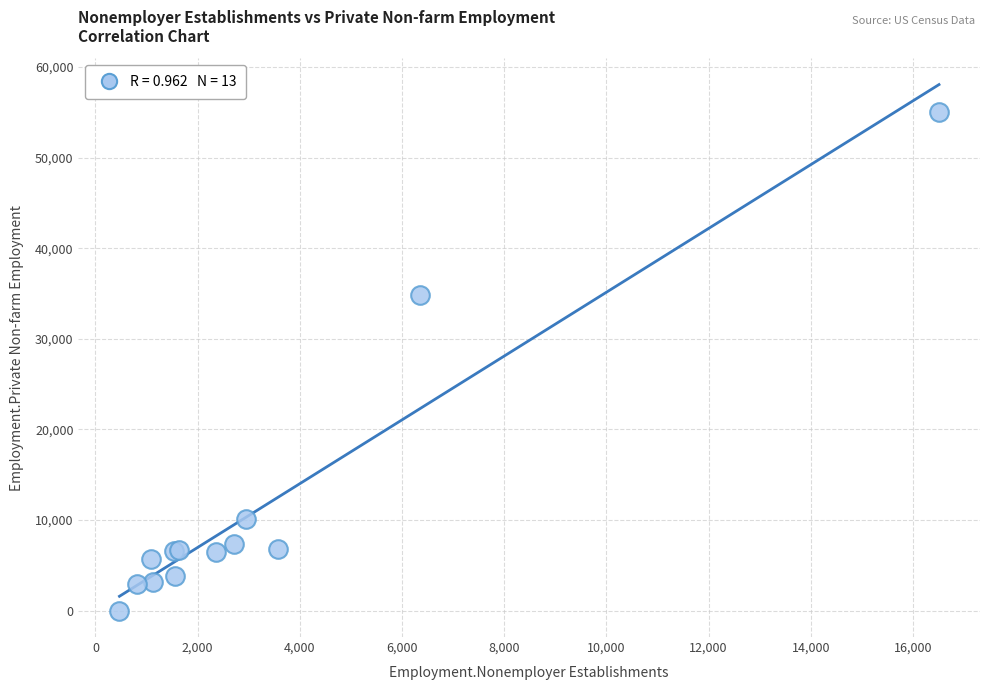

What Y value in the scatter plot is closest to 27494?

34871